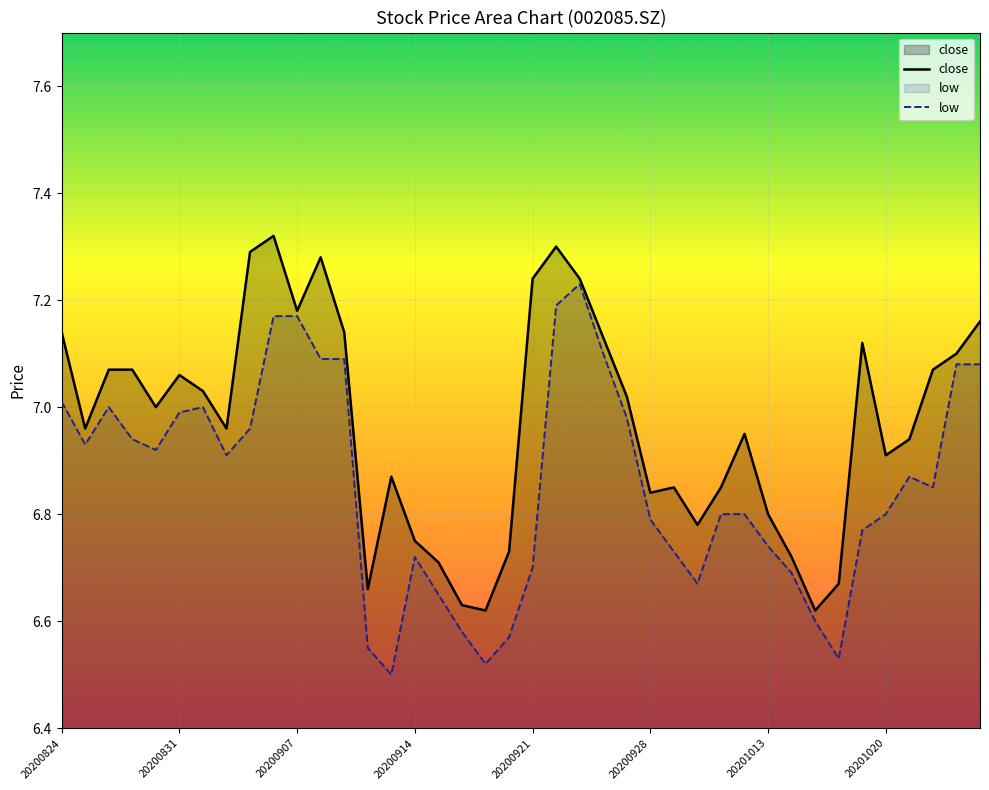

What is the minimum value for close?

6.6